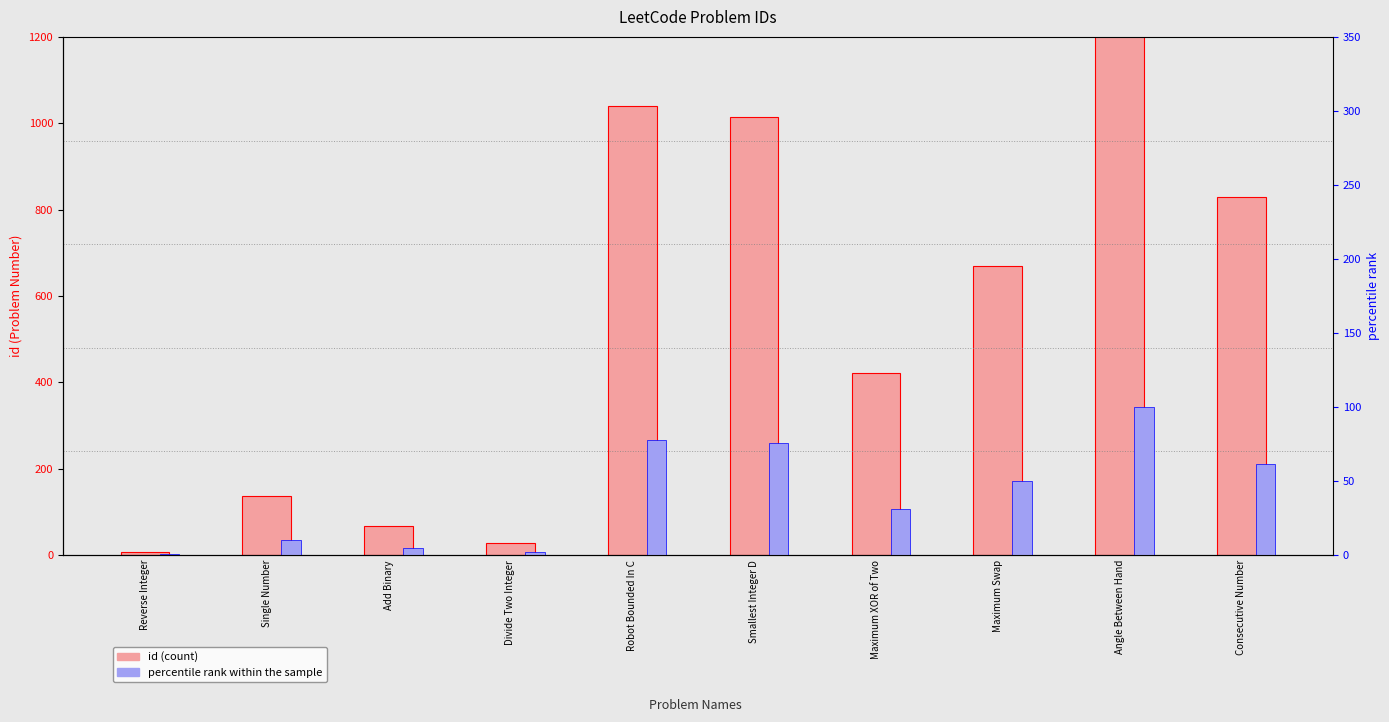

Reading right to left, list all the values displayed in this chart.

id (Problem Number): Consecutive Number=829.0	Angle Between Hand=1344.0	Maximum Swap=670.0	Maximum XOR of Two=421.0	Smallest Integer D=1015.0	Robot Bounded In C=1041.0	Divide Two Integer=29.0	Add Binary=67.0	Single Number=136.0	Reverse Integer=7.0
percentile rank within sample: Consecutive Number=61.7	Angle Between Hand=100.0	Maximum Swap=49.9	Maximum XOR of Two=31.3	Smallest Integer D=75.5	Robot Bounded In C=77.5	Divide Two Integer=2.2	Add Binary=5.0	Single Number=10.1	Reverse Integer=0.5